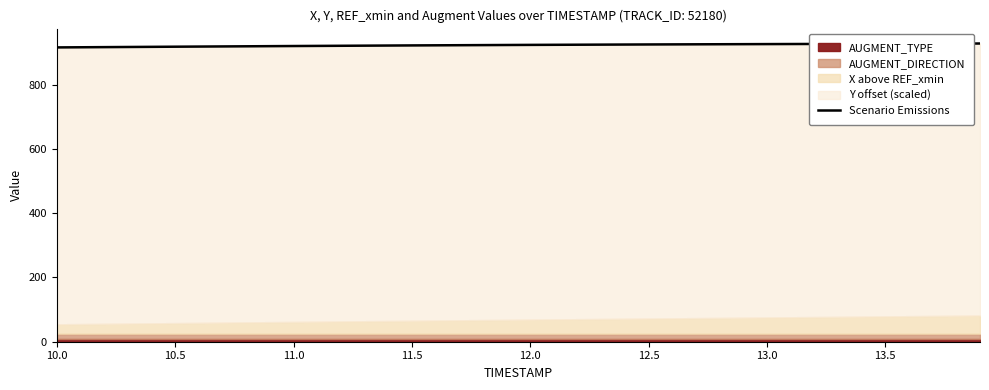

The chart shows a value of 926.4 at 13.0. True or false?

True